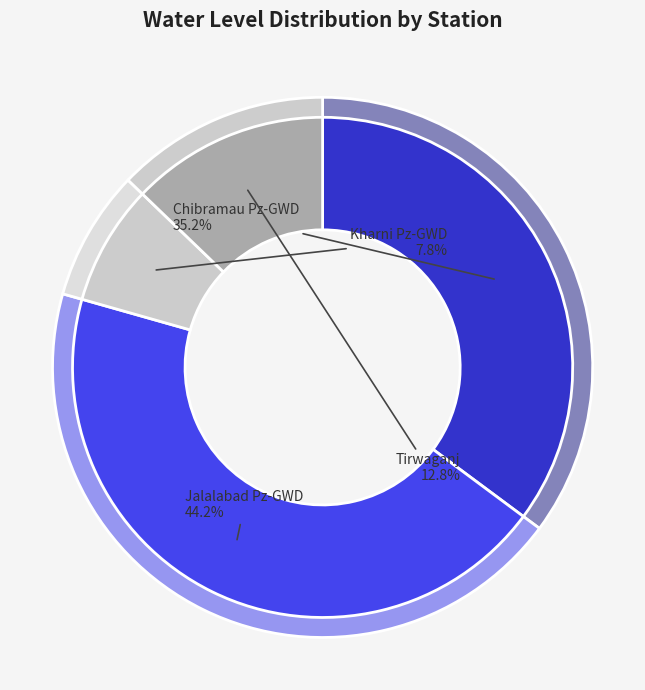

Rank the categories by value from lowest to highest.

Kharni Pz-GWD, Tirwaganj, Chibramau Pz-GWD, Jalalabad Pz-GWD